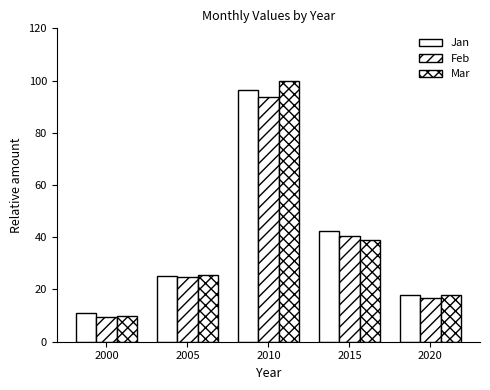

What is the difference between the maximum and minimum values in the Feb series?

84.0